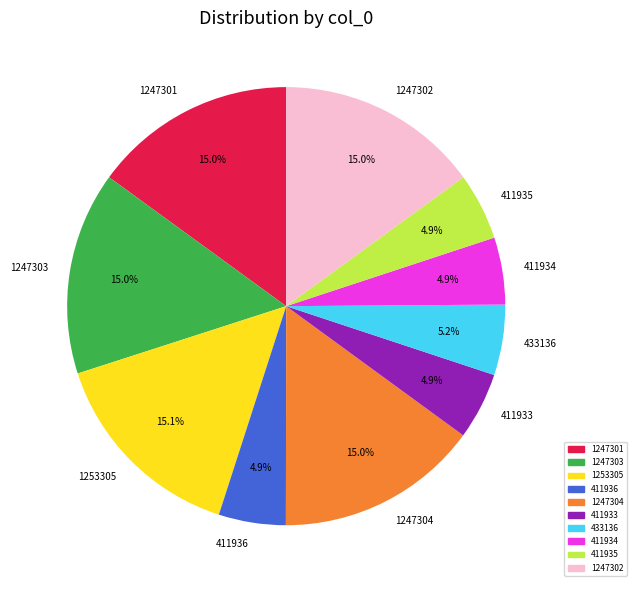

Between 411933 and 1247302, which is larger?

1247302